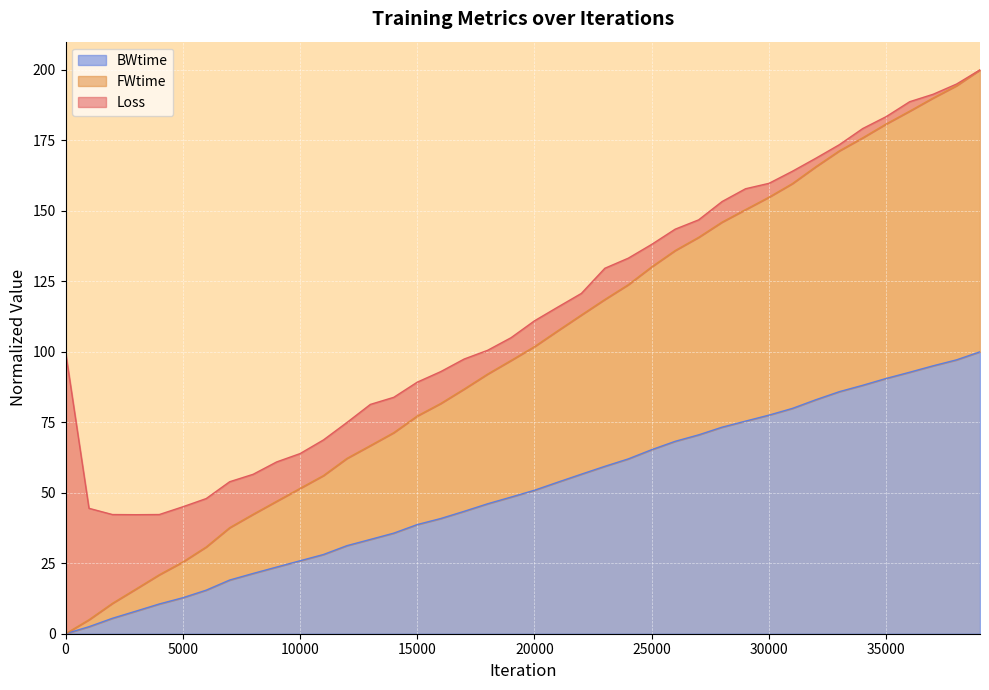

True or false: BWtime has a value of 46.1 at 18000.

True